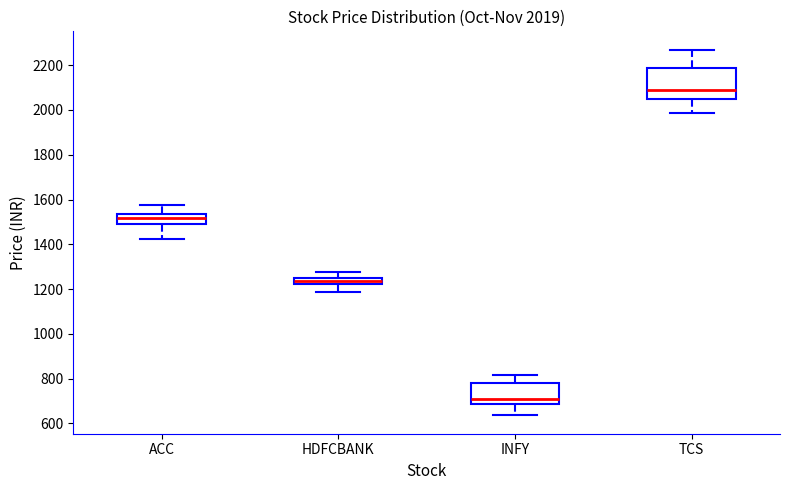

Which box has the highest median line?

TCS